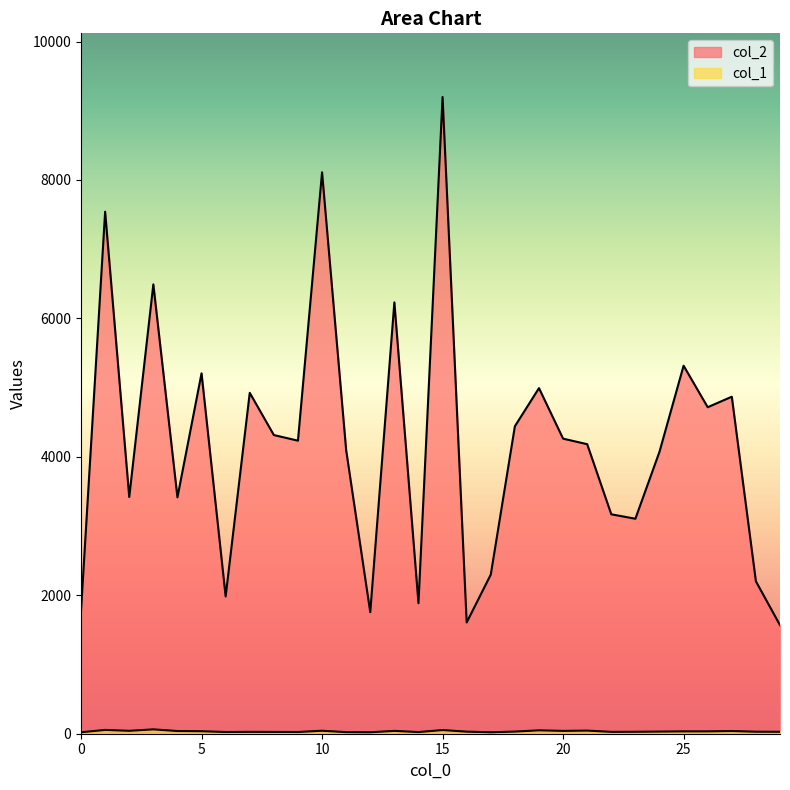

Is it true that col_2 equals 3900 at 1?

False